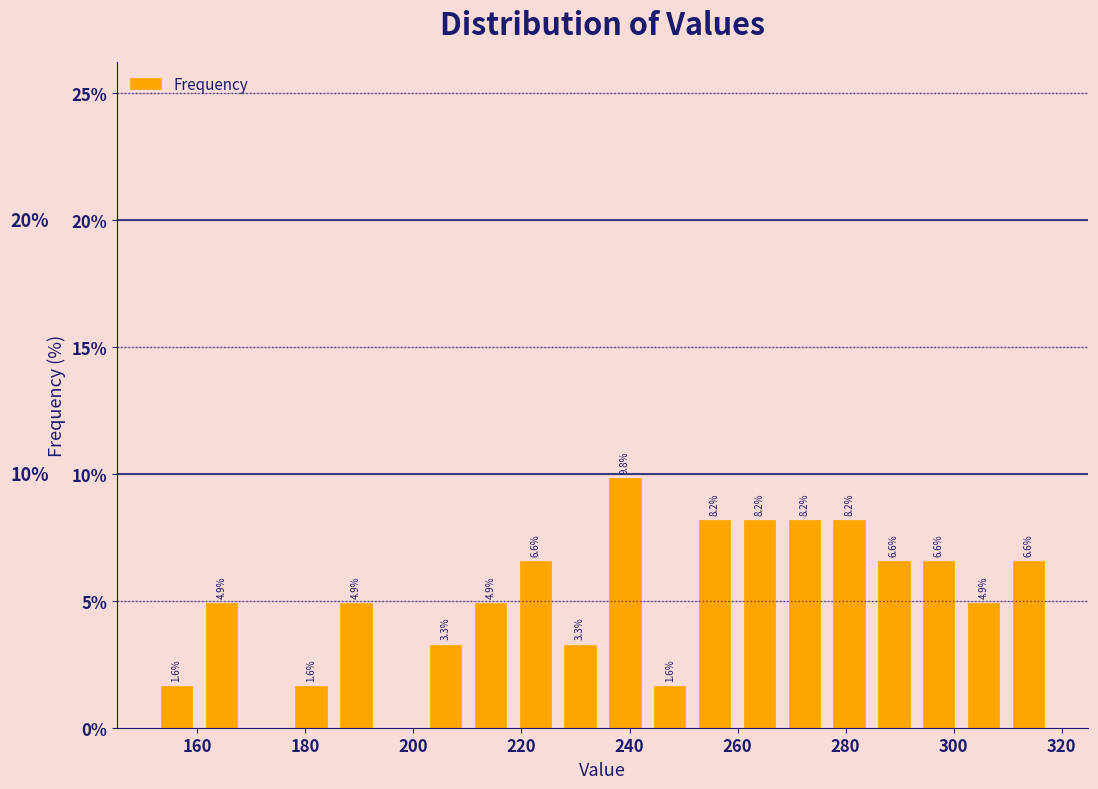

Over which range of the x-axis is the bar tallest?

236 to 244